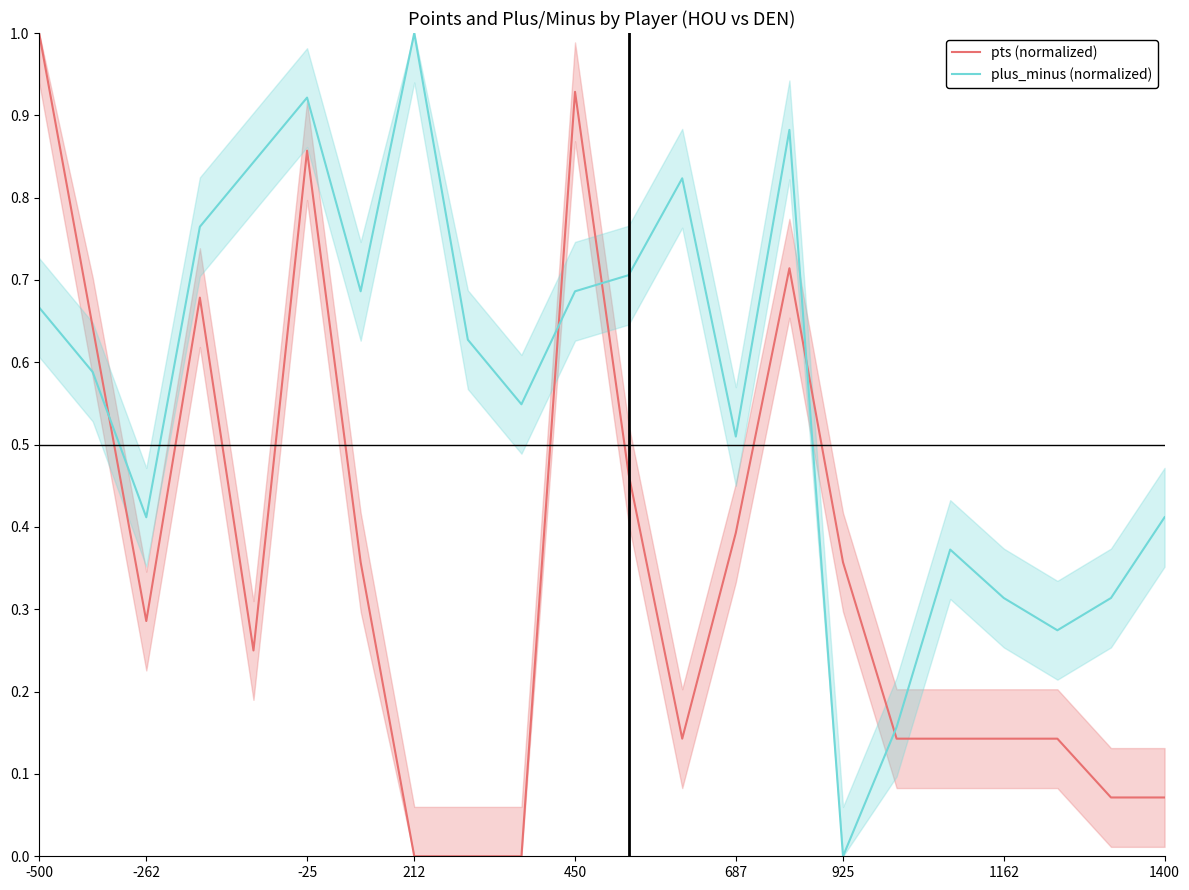

Reading left to right, extract all data points from this chart.

pts (normalized): 1.0	0.6	0.3	0.7	0.2	0.9	0.4	0.0	0.0	0.0	0.9	0.5	0.1	0.4	0.7	0.4	0.1	0.1	0.1	0.1	0.1	0.1
plus_minus (normalized): 0.7	0.6	0.4	0.8	0.8	0.9	0.7	1.0	0.6	0.5	0.7	0.7	0.8	0.5	0.9	0.0	0.2	0.4	0.3	0.3	0.3	0.4